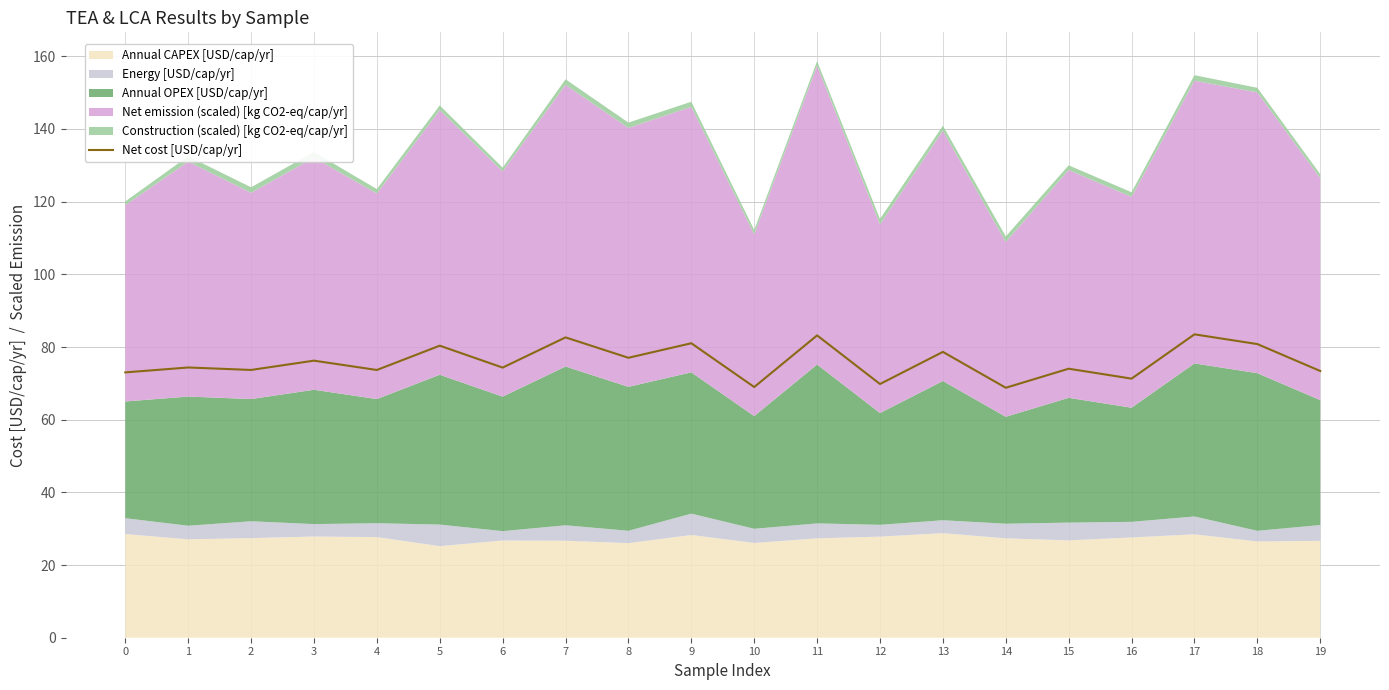

At which label is the value closest to 76?

3